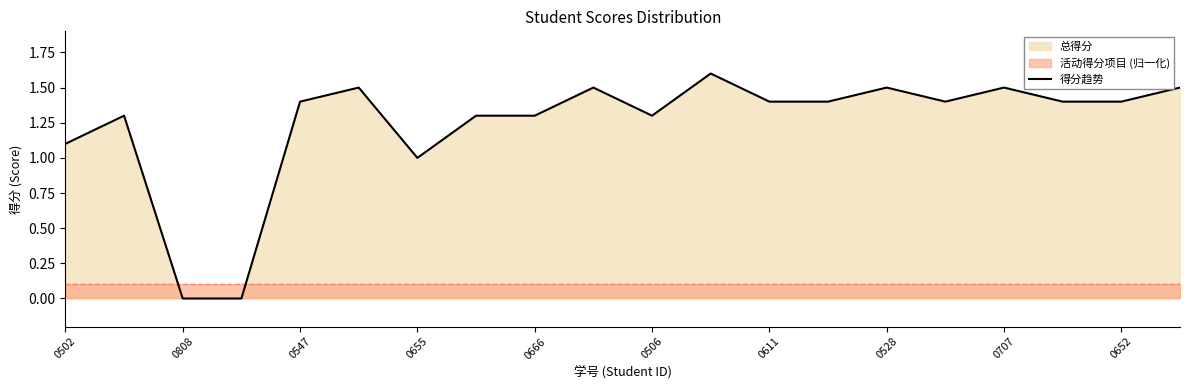

The 得分趋势 series shows 1.3 at 0506. True or false?

True